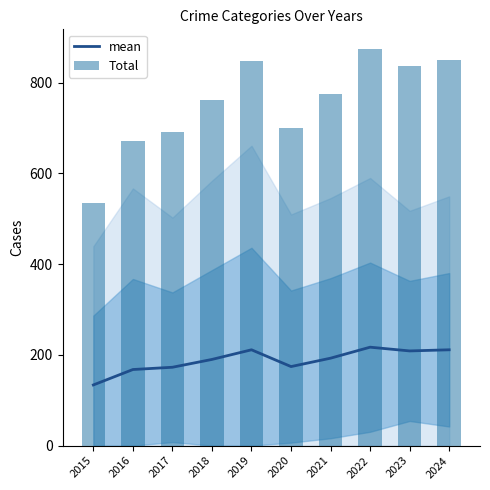

List the labels in order of mean value, largest first.

2022, 2019, 2024, 2023, 2021, 2018, 2020, 2017, 2016, 2015